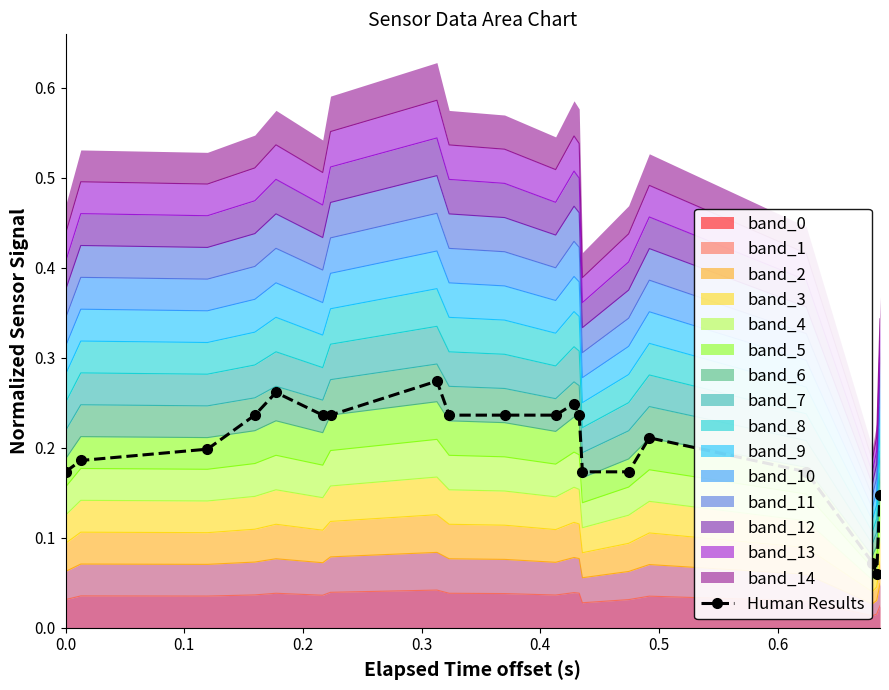

Reading left to right, transcribe all the data shown in this chart.

0.2	0.2	0.2	0.2	0.3	0.2	0.2	0.3	0.2	0.2	0.2	0.2	0.2	0.2	0.2	0.2	0.2	0.1	0.1	0.1